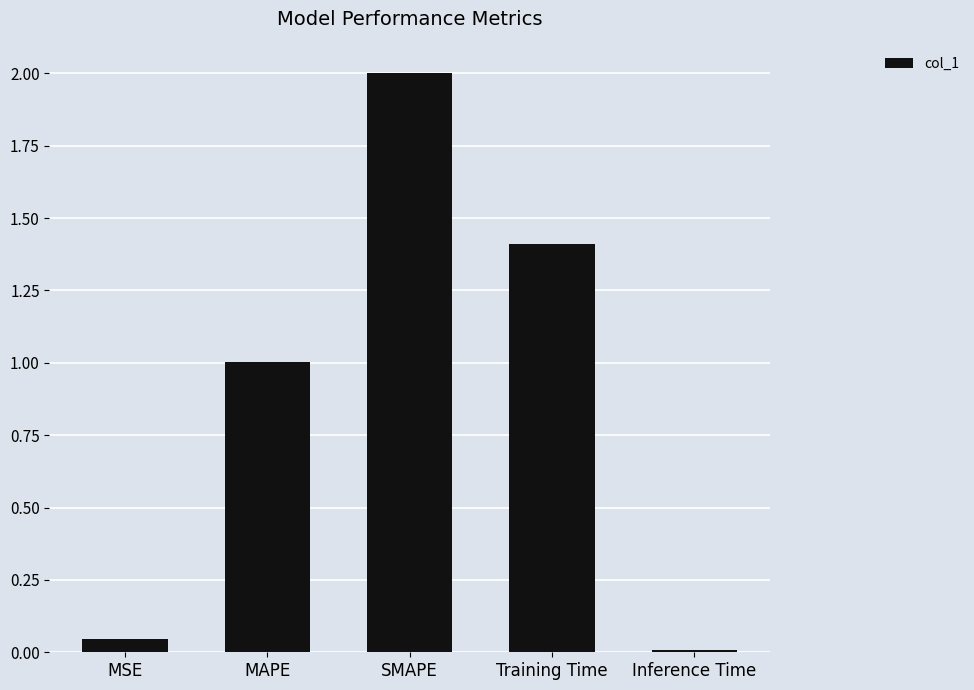

How many series are shown in this chart?

1